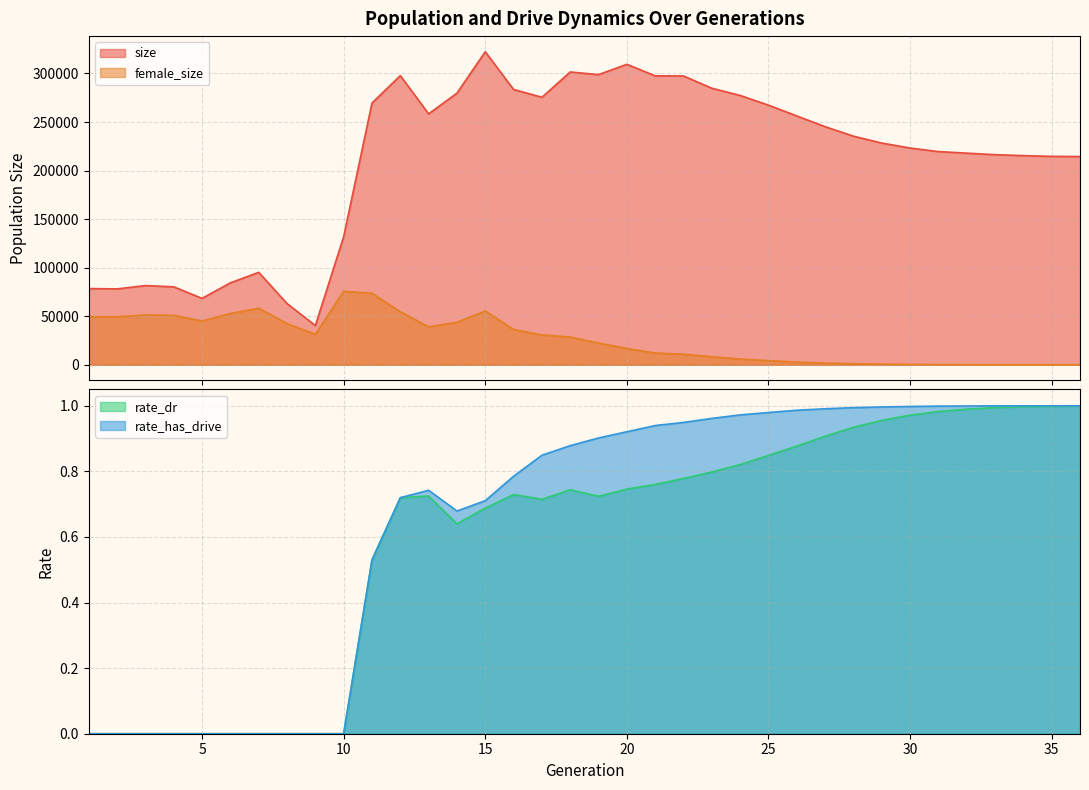

How many lines are shown in the chart?

4